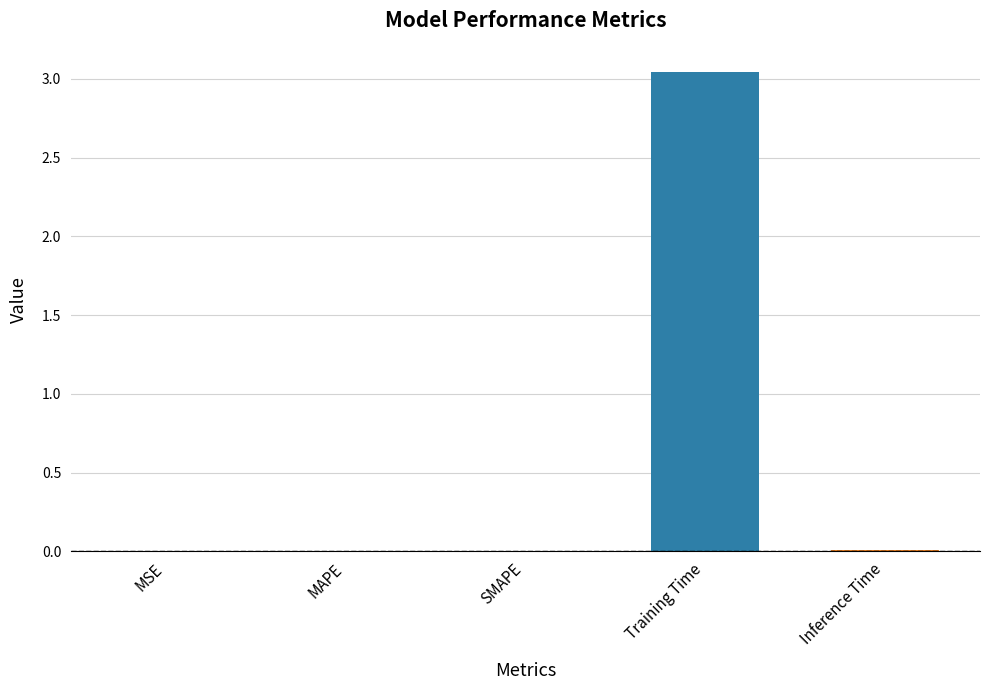

What is the average value?

0.6